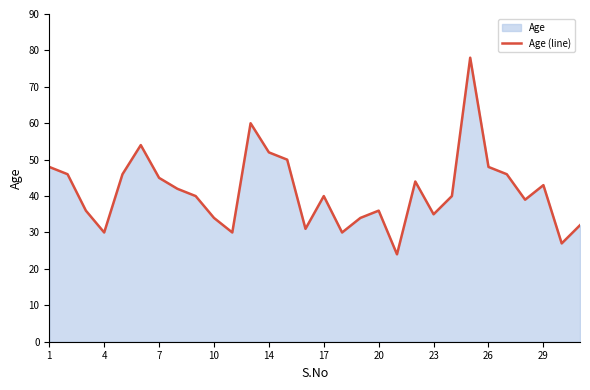

What is the greatest value displayed?

78